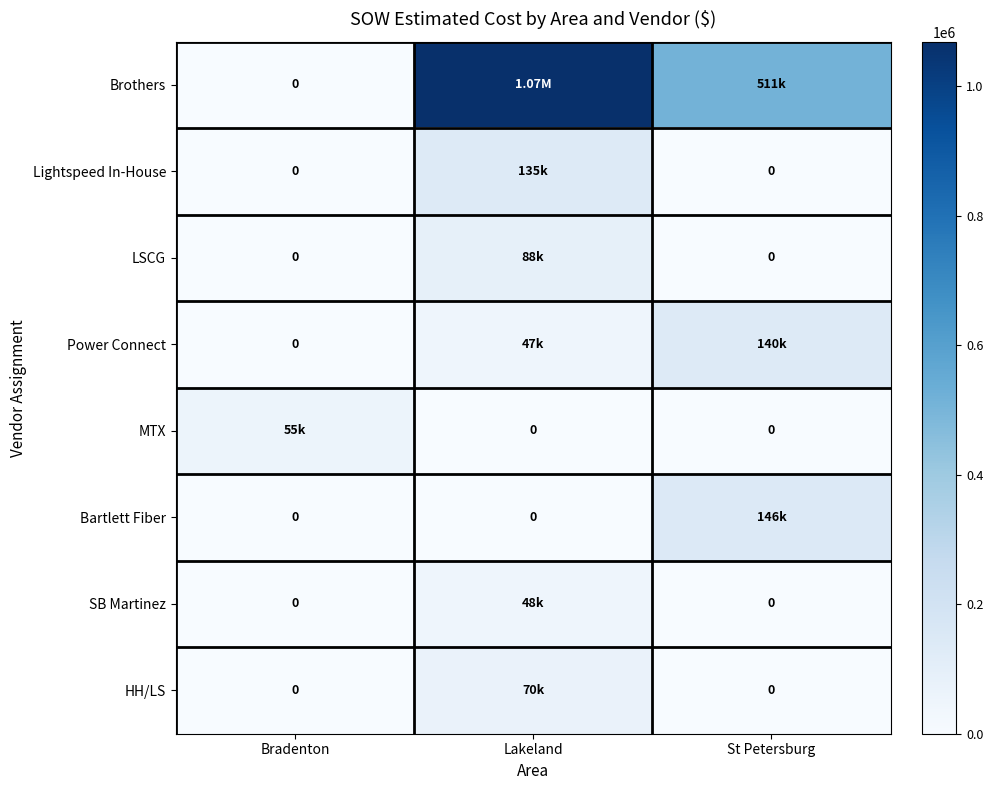

True or false: Brothers has a value of -743773.3 at Bradenton.

False